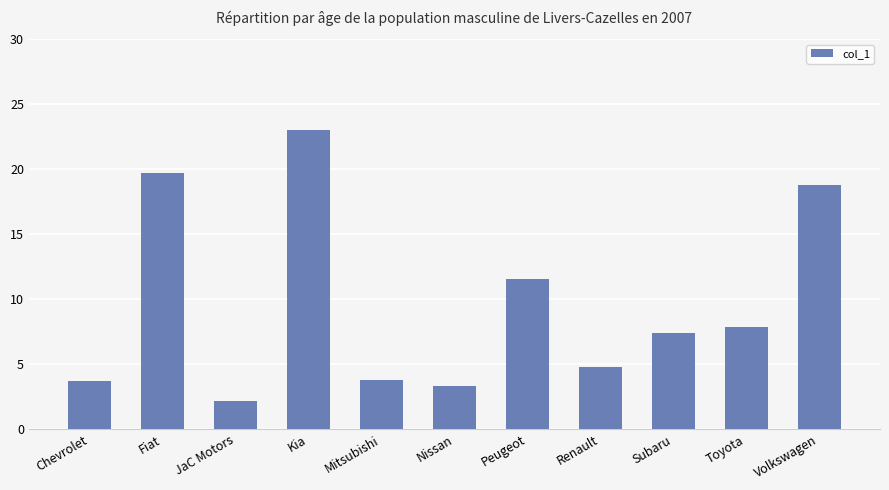

What is the ratio of the value at Subaru to the value at Fiat?

0.4